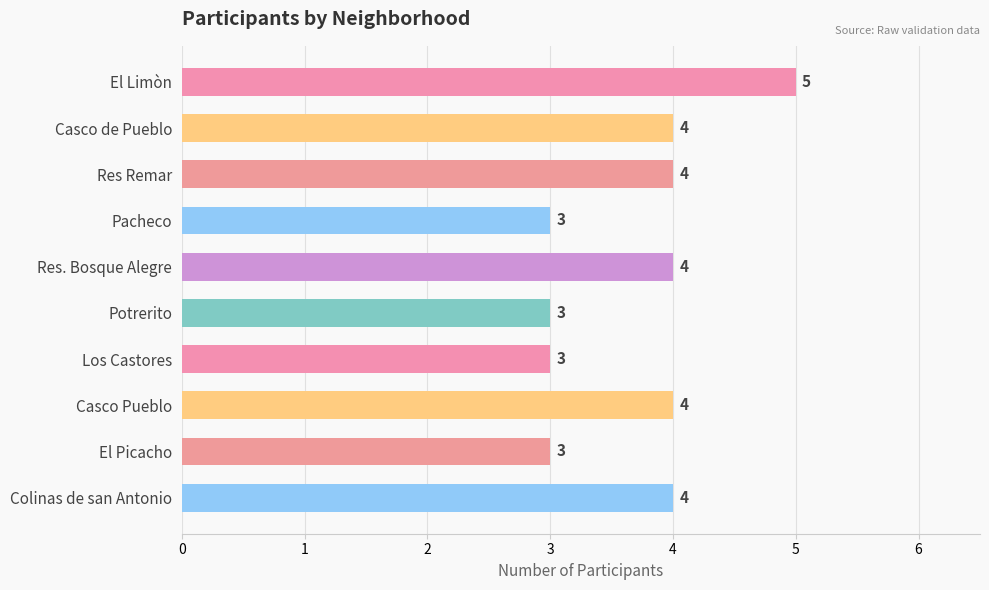

Reading top to bottom, list all the values displayed in this chart.

El Limòn=5	Casco de Pueblo=4	Res Remar=4	Pacheco=3	Res. Bosque Alegre=4	Potrerito=3	Los Castores=3	Casco Pueblo=4	El Picacho=3	Colinas de san Antonio=4